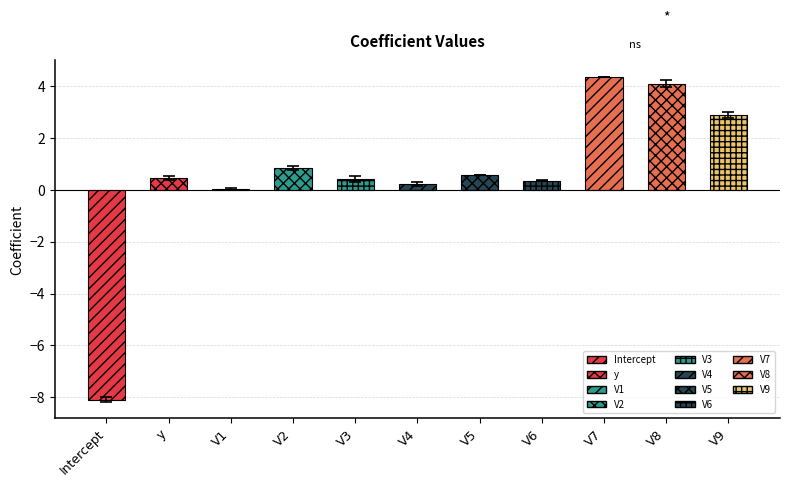

The chart shows a value of 2.8 at V9. True or false?

True